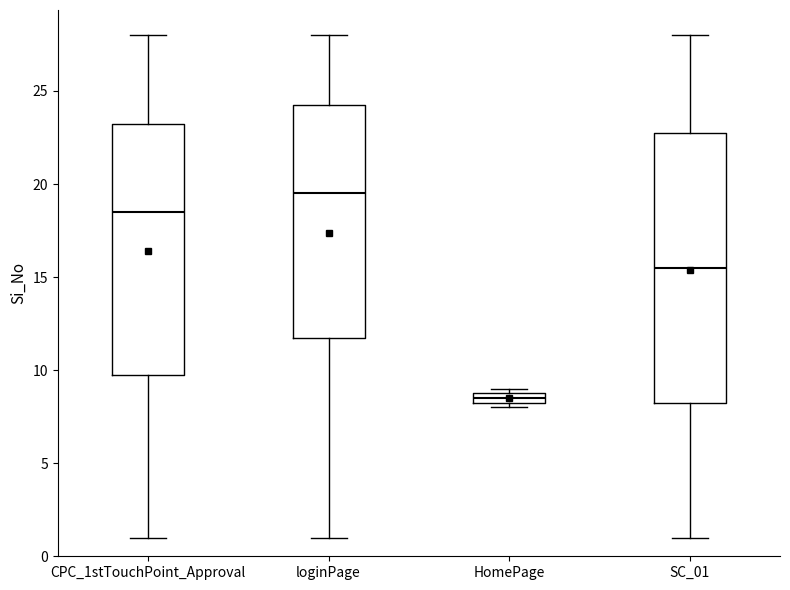

Comparing the boxes themselves (not the whiskers), which one is the tallest?

SC_01